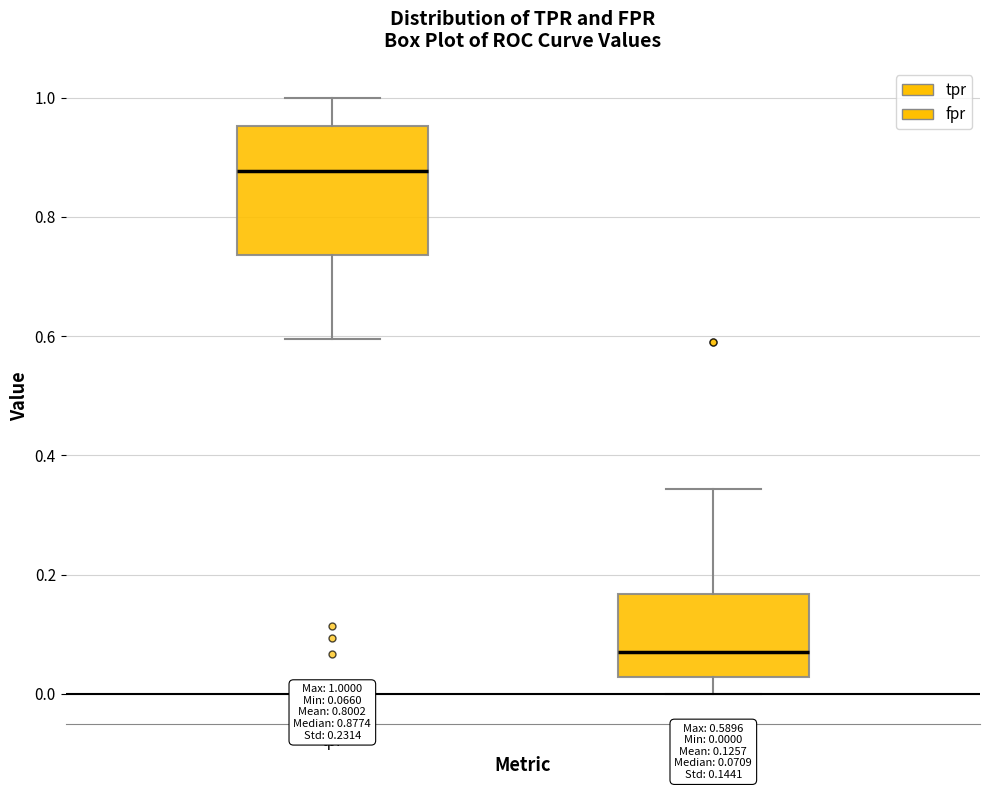

Which box is the tallest, from its lower edge to its upper edge?

tpr